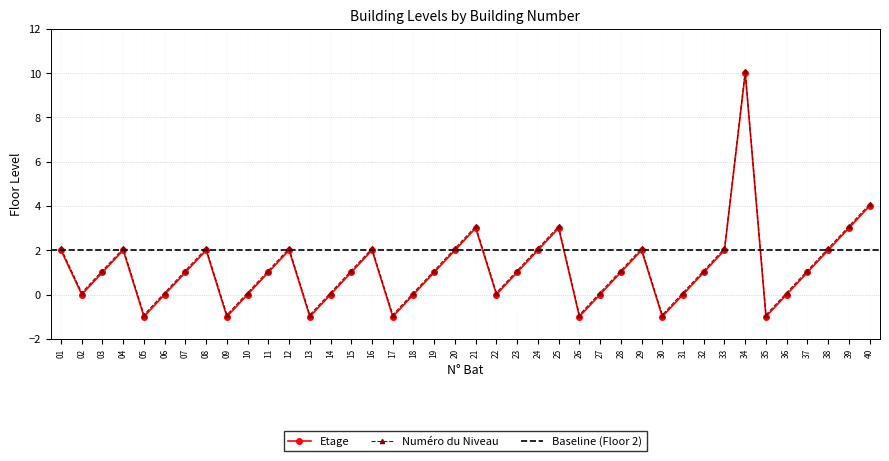

How many interior local peaks does the Numero du Niveau series have?

8